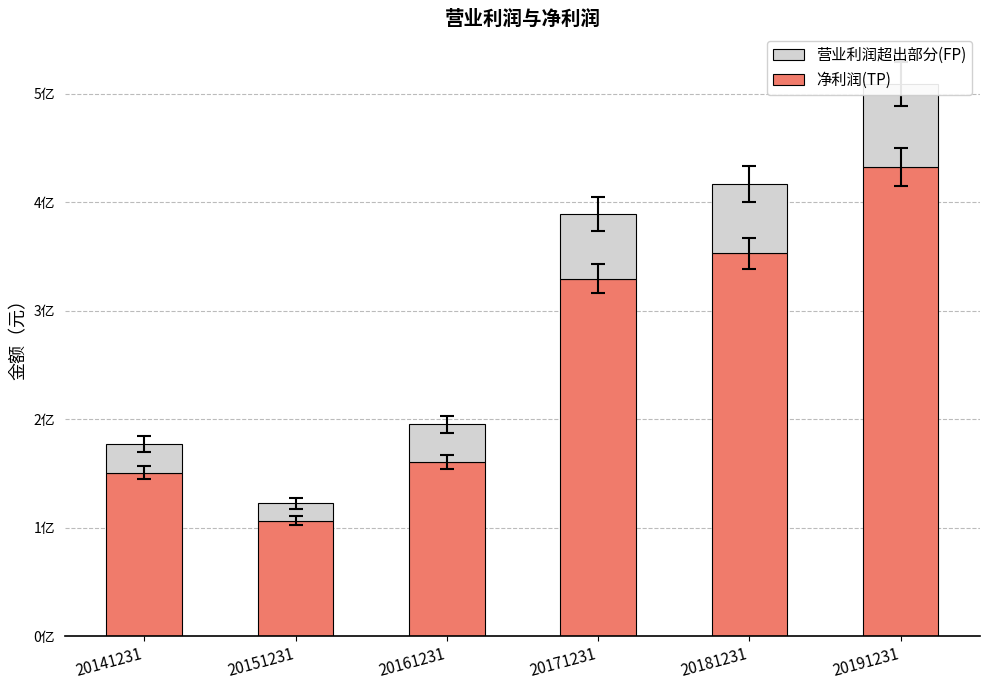

Reading right to left, extract all data points from this chart.

净利润(TP): 432513532.9	352886282.2	329448769.8	160589220.7	106631386.2	150809647.6
营业利润超出部分(FP): 76076841.8	63944730.0	59731571.5	34726459.2	15718691.2	26341341.3